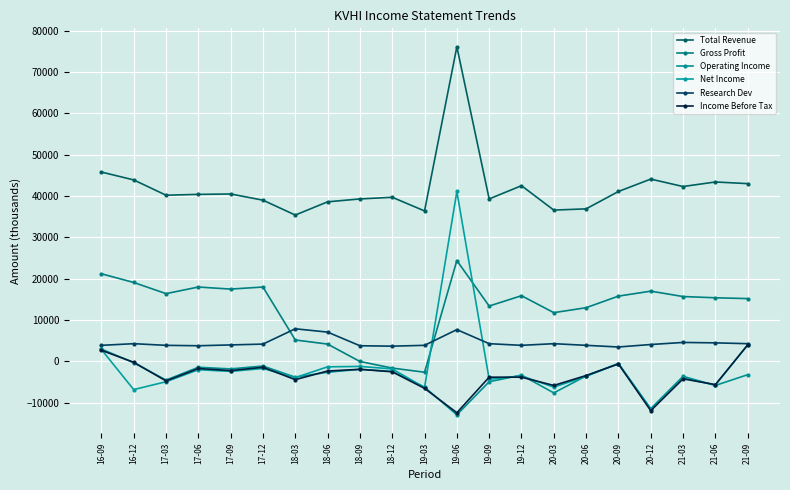

In Net Income, how many points are lower than both neighbors (excluding endpoints)?

8